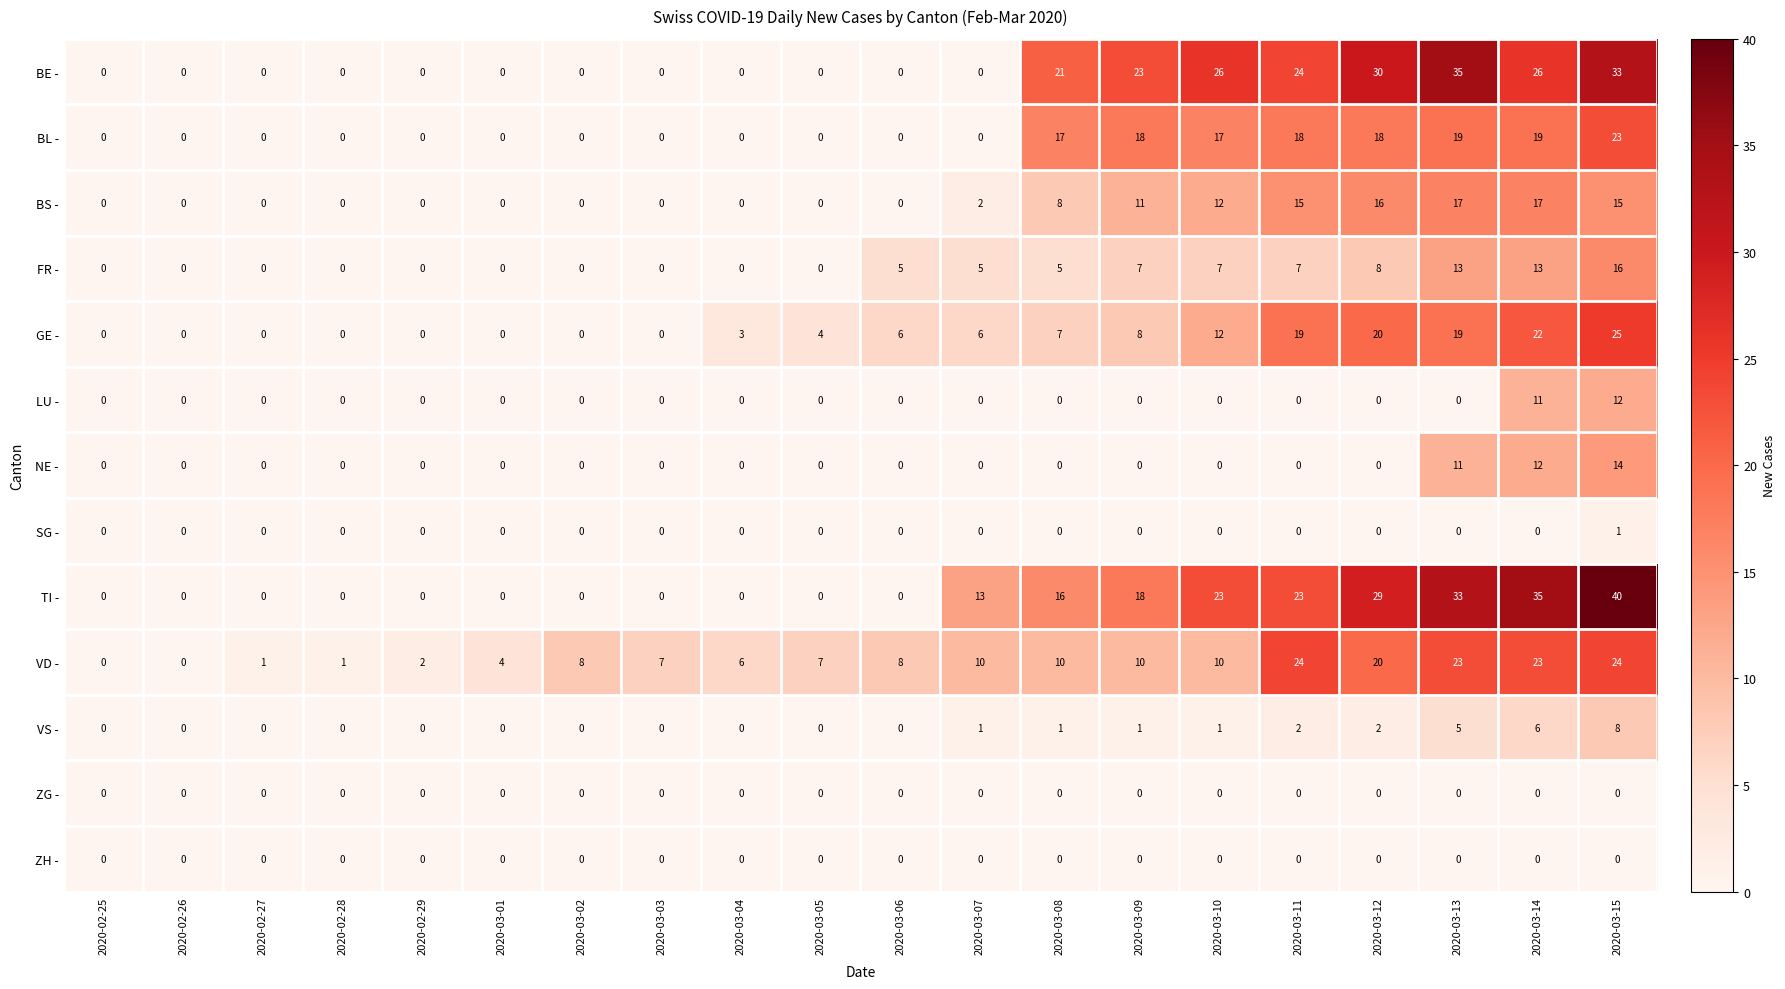

At which category is the sum across all series the highest?

2020-03-15